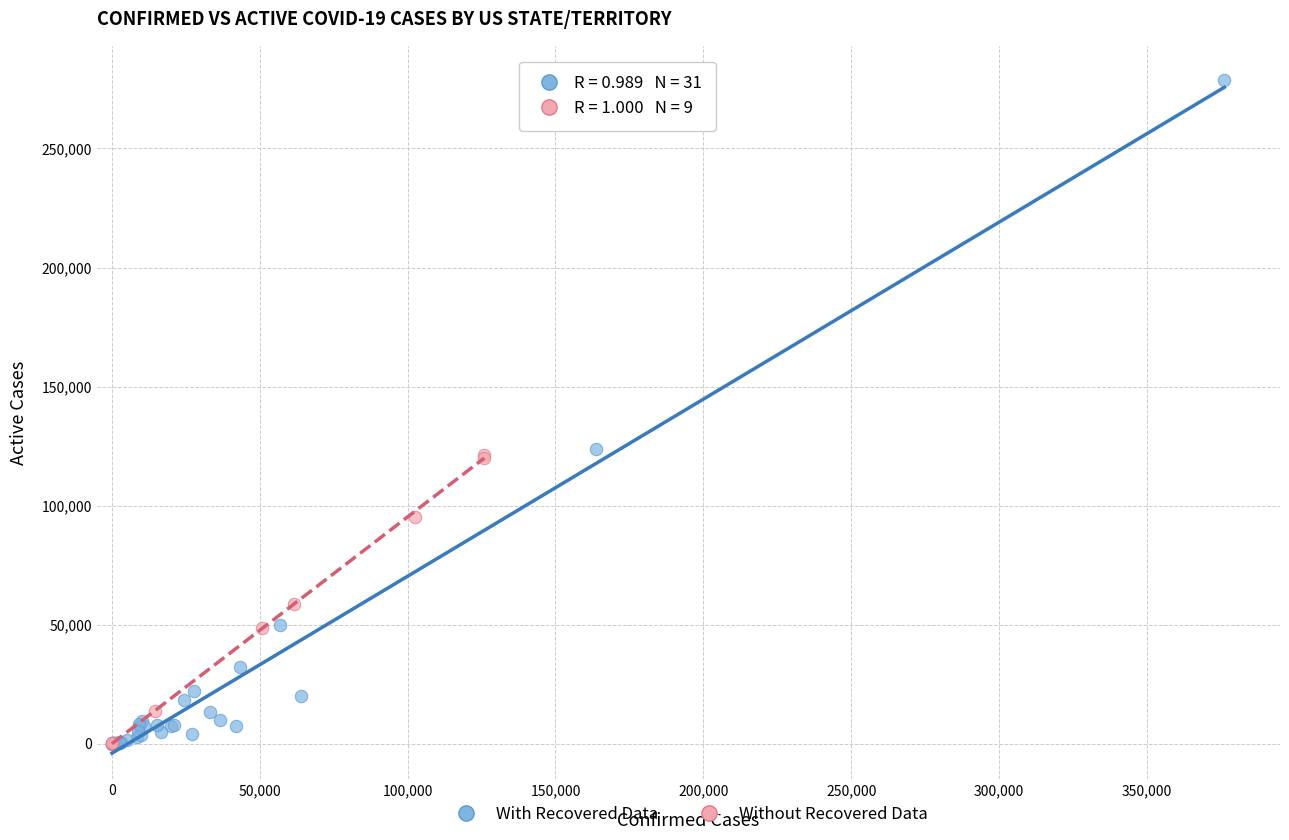

Which series reaches the maximum Y coordinate?

With Recovered Data